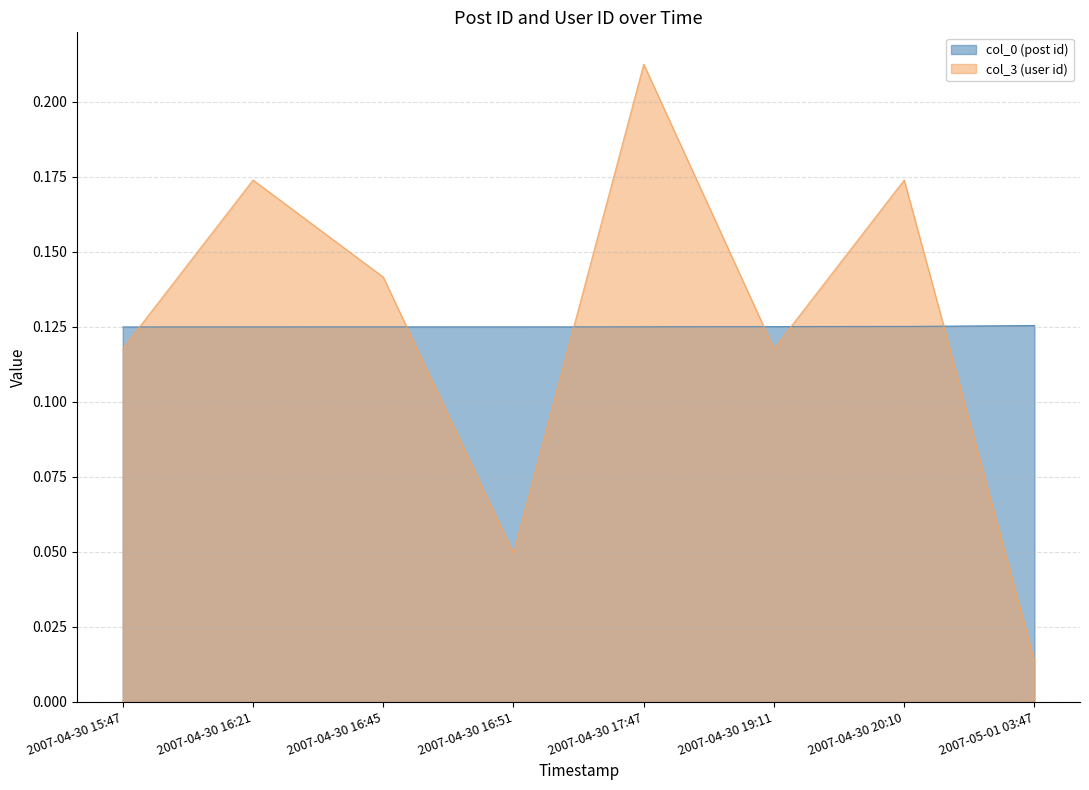

What are all the series names shown in the legend?

col_0 (post id), col_3 (user id)